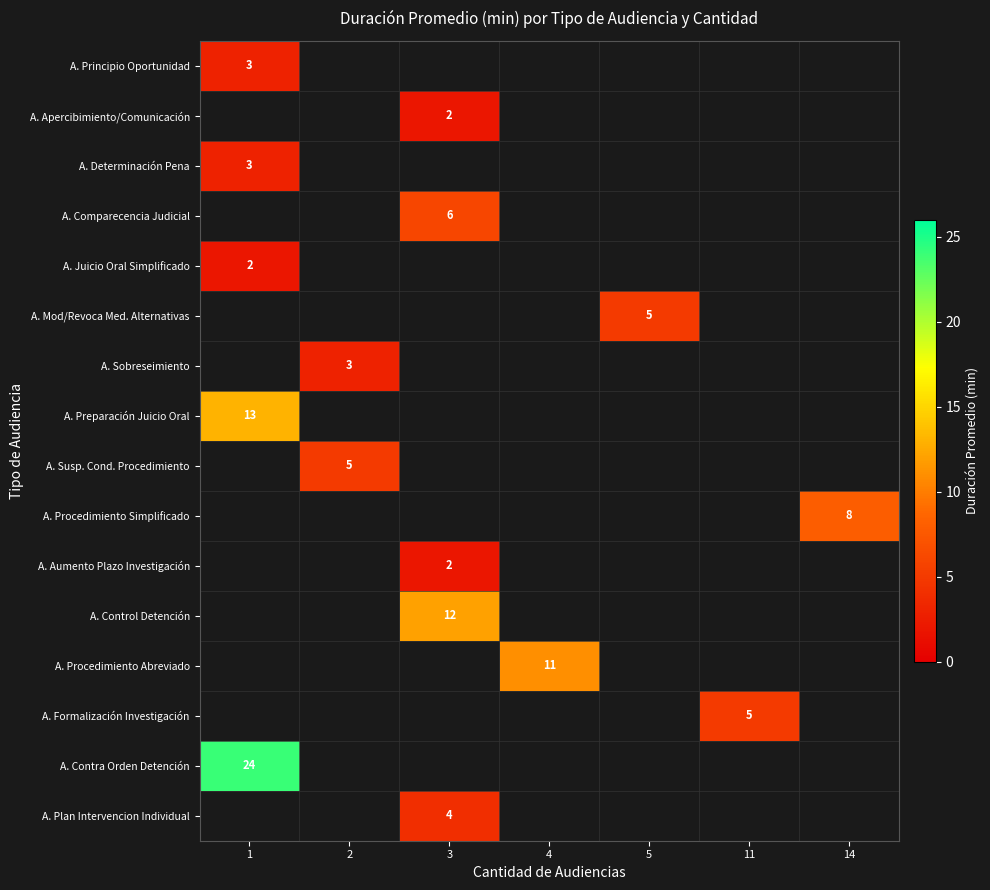

Is it true that A. Contra Orden Detención equals 12 at 1?

False